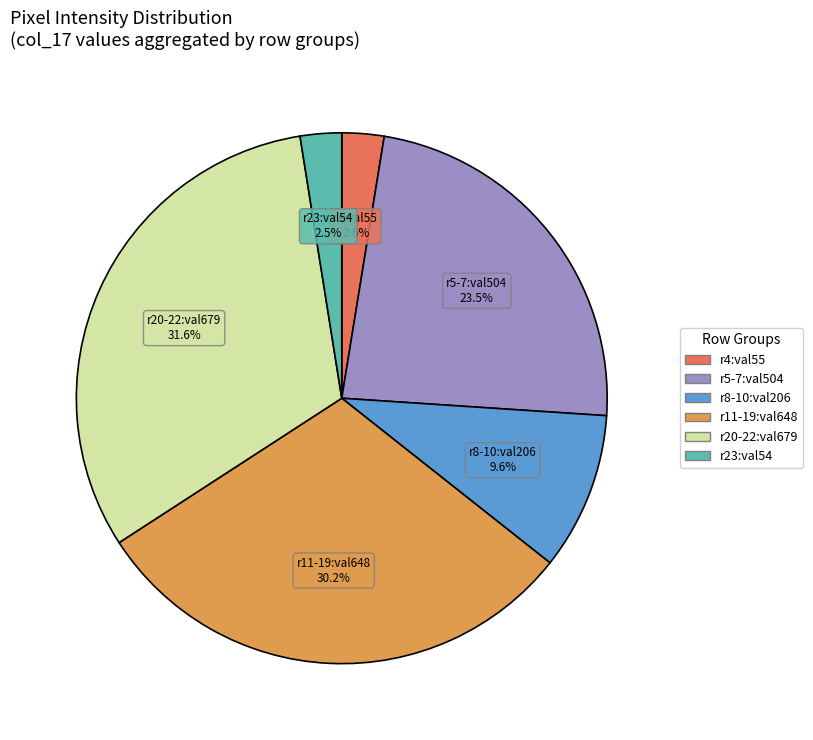

Is there any slice that represents more than half of the pie?

No